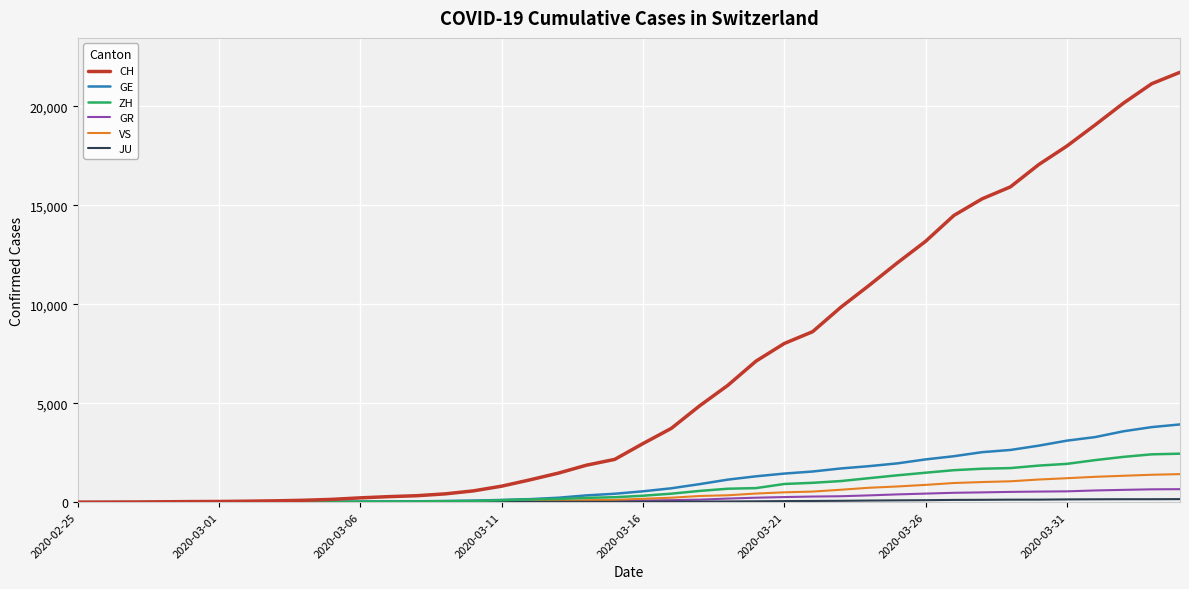

What is the maximum value for VS?

1418